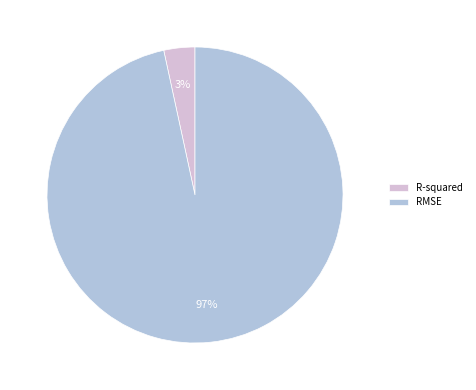

True or false: RMSE accounts for 97% of the total.

True